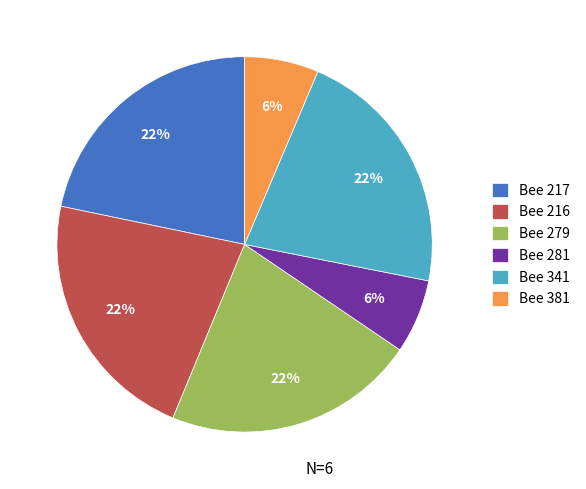

Do Bee 279 and Bee 217 together represent more than half of the pie?

No